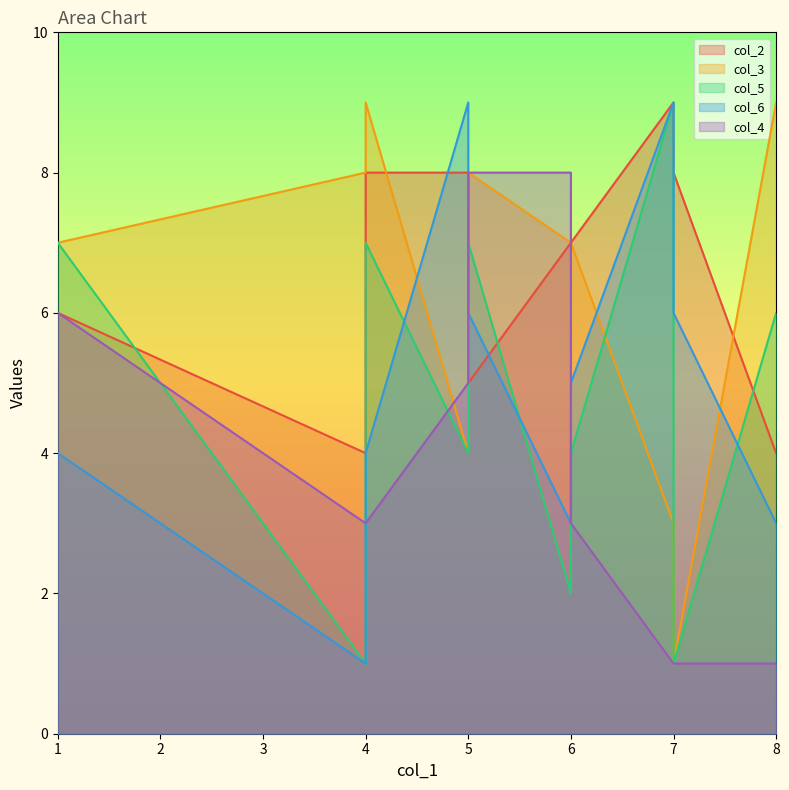

Is it true that col_6 equals 5 at 6?

True